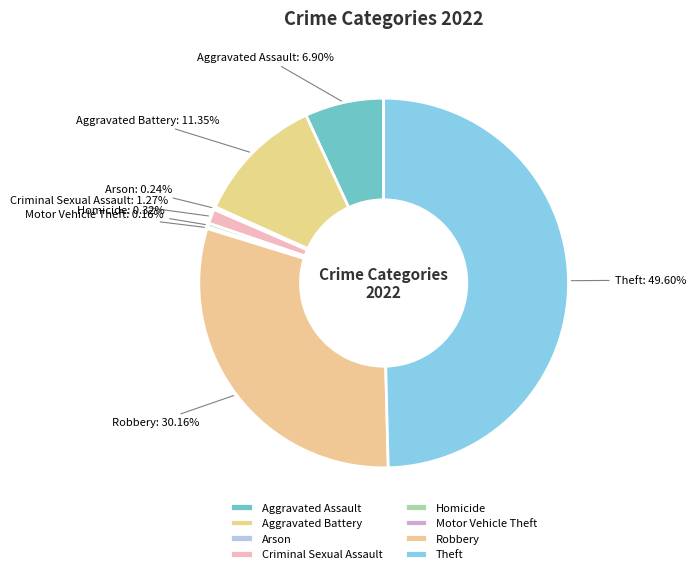

To the nearest percent, what is the average slice percentage?

12%